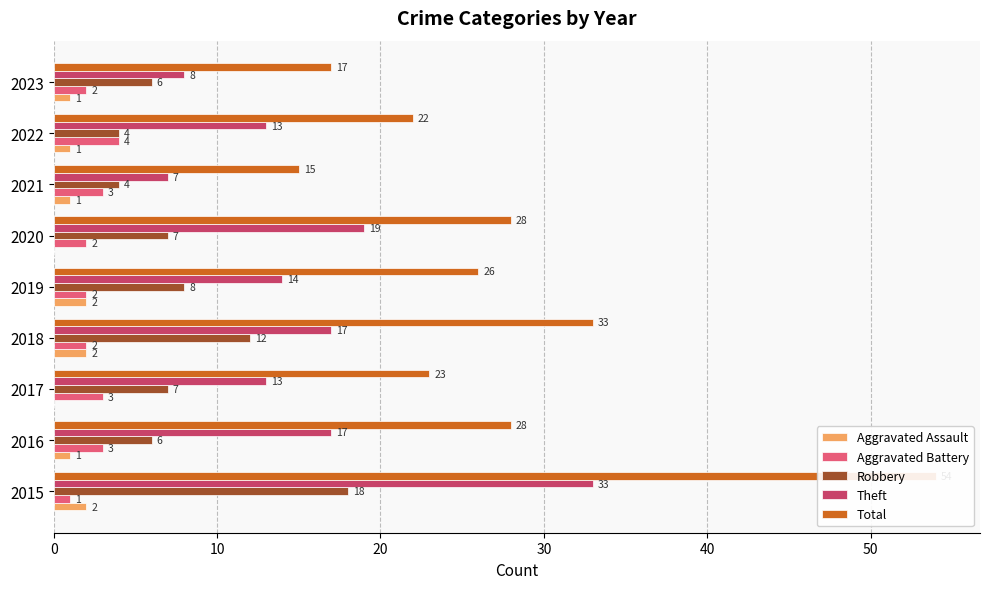

How many data points in Aggravated Battery are less than 2?

1